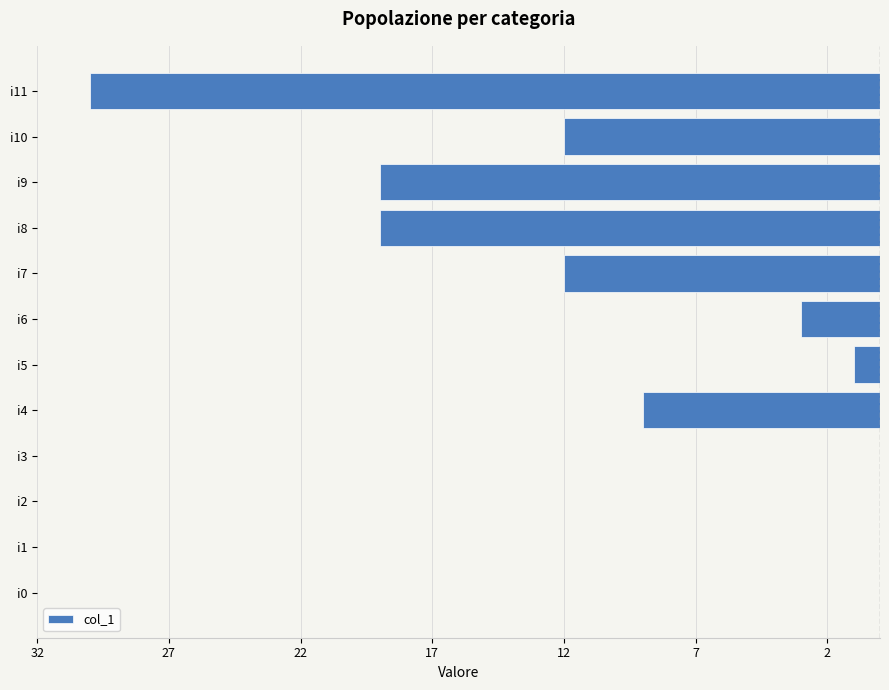

Are the bars grouped side by side (vs. stacked)?

No